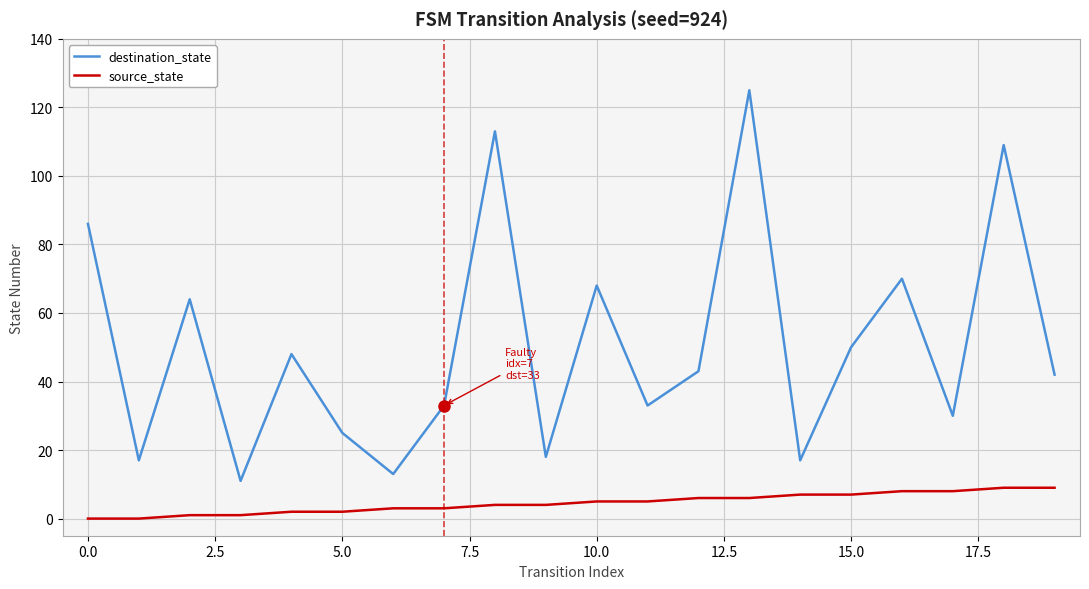

Which series has the largest total across all categories?

destination_state